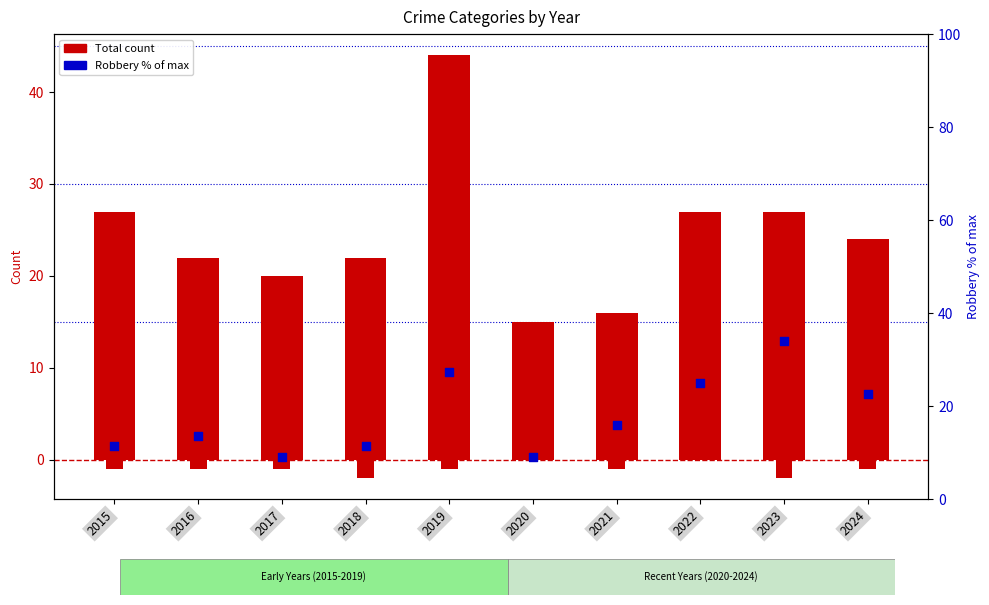

At how many categories does at least one series exceed 26?

4